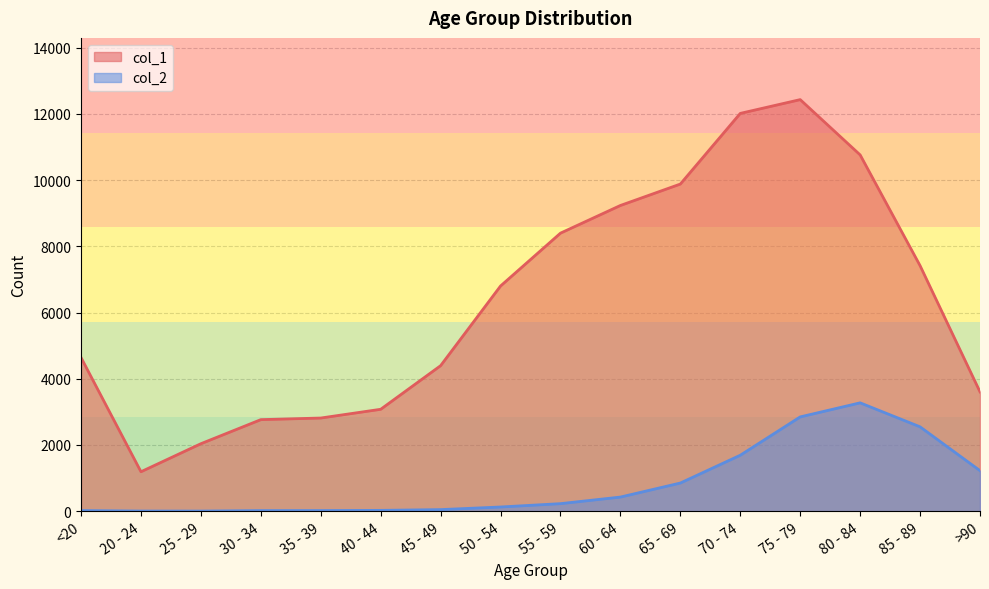

What is the total value across all series at 80 - 84?

14037